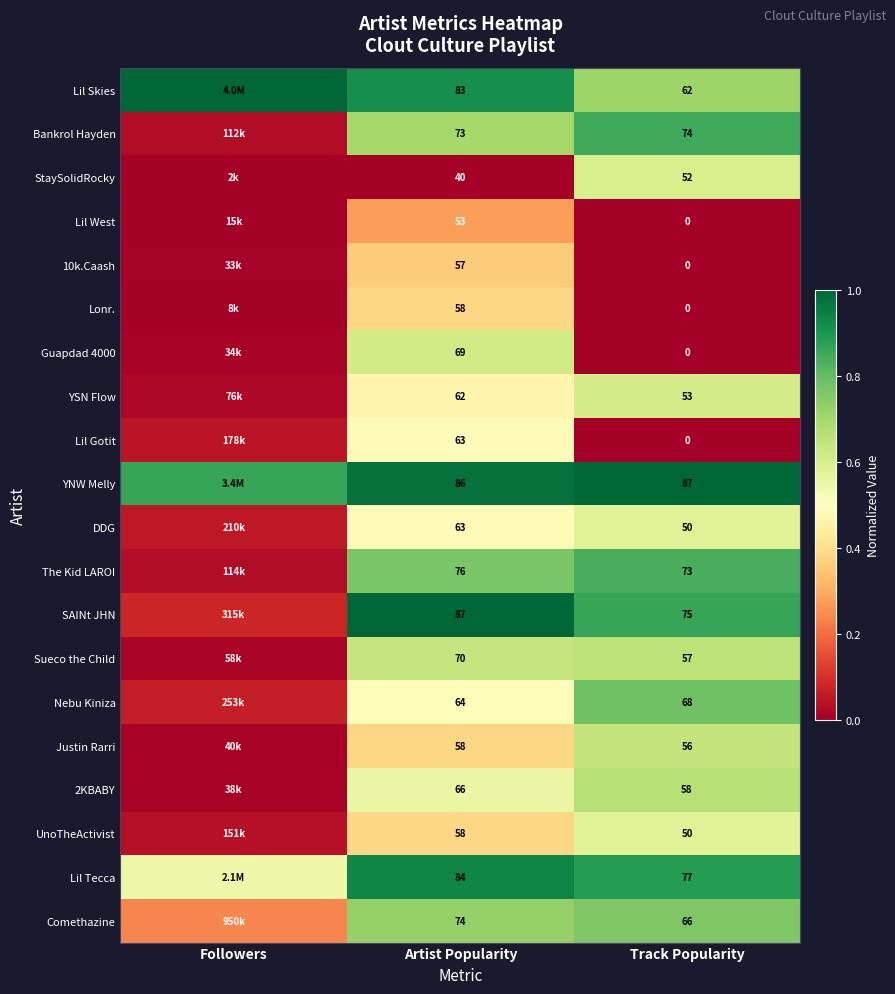

Is the value of Comethazine at Artist Popularity greater than the value of StaySolidRocky at Track Popularity?

Yes